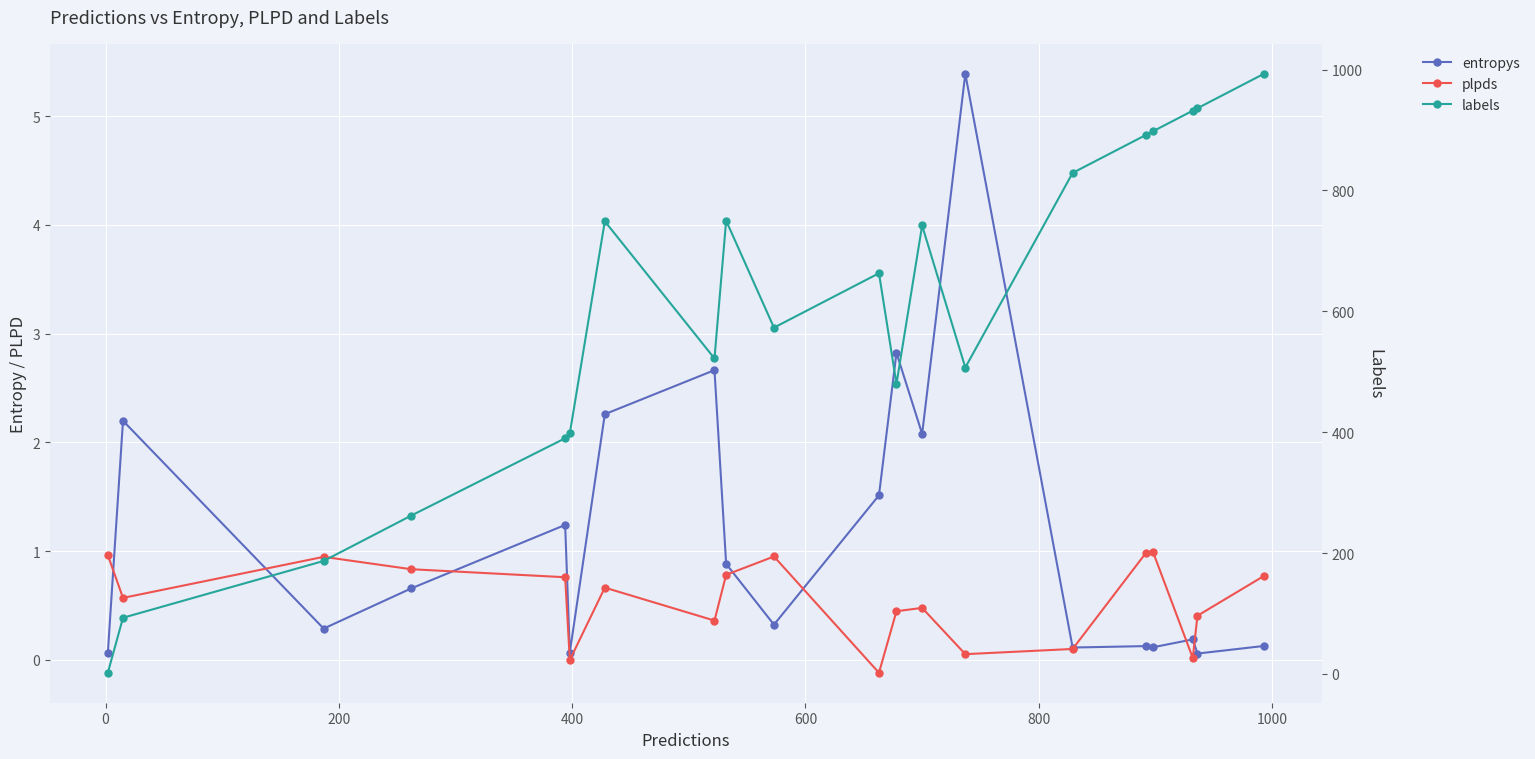

Which series has the largest total across all categories?

labels